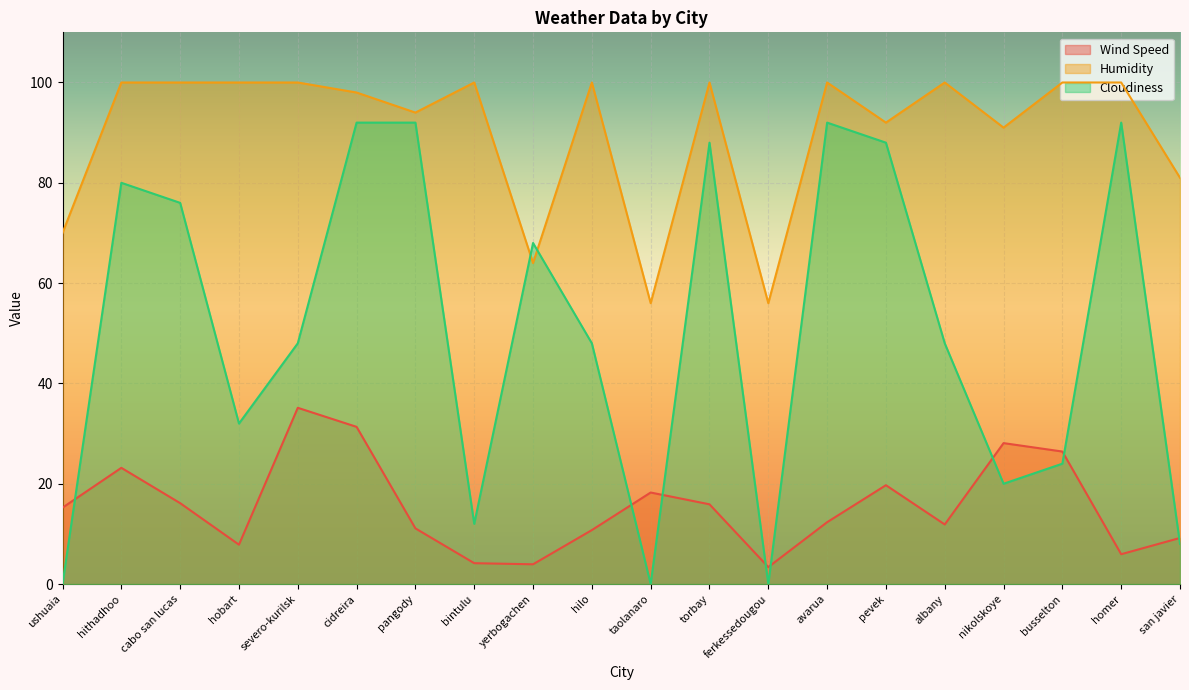

Reading left to right, extract all data points from this chart.

Wind Speed: ushuaia=15.2	hithadhoo=23.2	cabo san lucas=16.1	hobart=7.8	severo-kurilsk=35.1	cidreira=31.3	pangody=11.1	bintulu=4.2	yerbogachen=3.9	hilo=10.8	taolanaro=18.2	torbay=15.9	ferkessedougou=3.4	avarua=12.3	pevek=19.7	albany=11.9	nikolskoye=28.1	busselton=26.4	homer=6.0	san javier=9.2
Humidity: ushuaia=70.0	hithadhoo=100.0	cabo san lucas=100.0	hobart=100.0	severo-kurilsk=100.0	cidreira=98.0	pangody=94.0	bintulu=100.0	yerbogachen=64.0	hilo=100.0	taolanaro=56.0	torbay=100.0	ferkessedougou=56.0	avarua=100.0	pevek=92.0	albany=100.0	nikolskoye=91.0	busselton=100.0	homer=100.0	san javier=81.0
Cloudiness: ushuaia=0.0	hithadhoo=80.0	cabo san lucas=76.0	hobart=32.0	severo-kurilsk=48.0	cidreira=92.0	pangody=92.0	bintulu=12.0	yerbogachen=68.0	hilo=48.0	taolanaro=0.0	torbay=88.0	ferkessedougou=0.0	avarua=92.0	pevek=88.0	albany=48.0	nikolskoye=20.0	busselton=24.0	homer=92.0	san javier=8.0